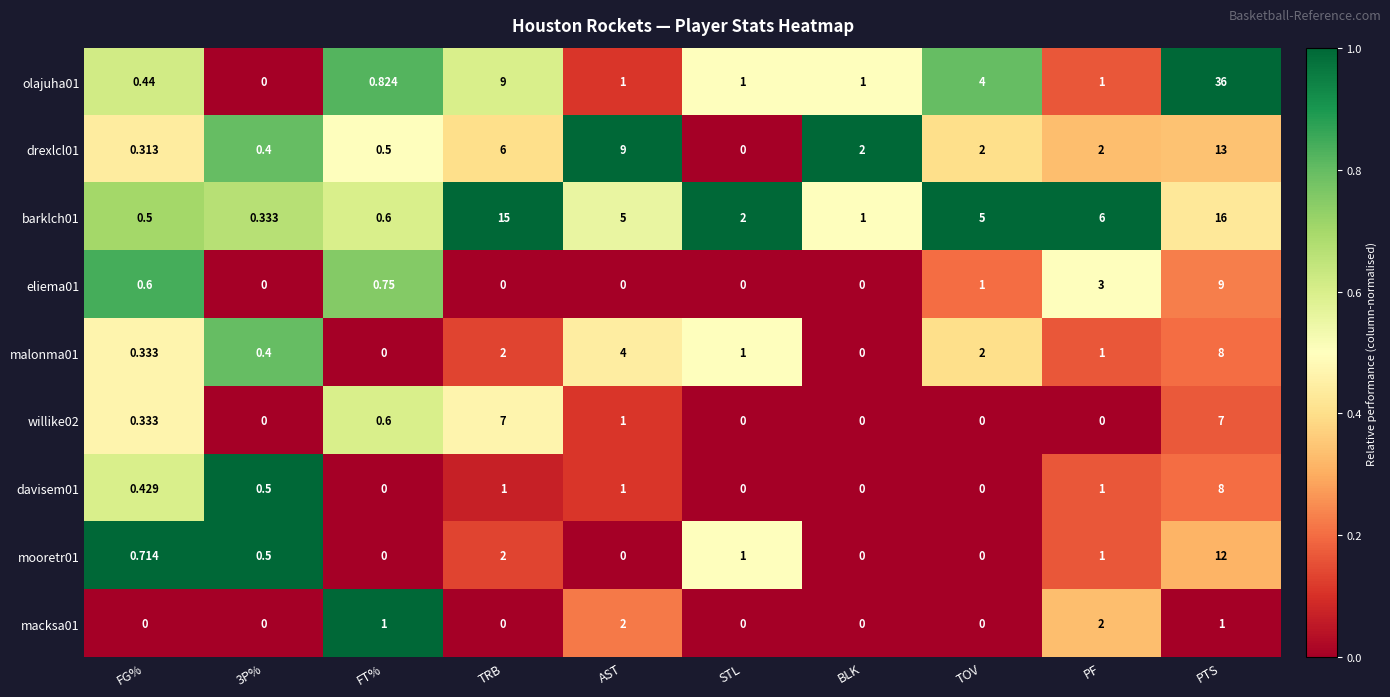

At which label does malonma01 first exceed 1?

TRB